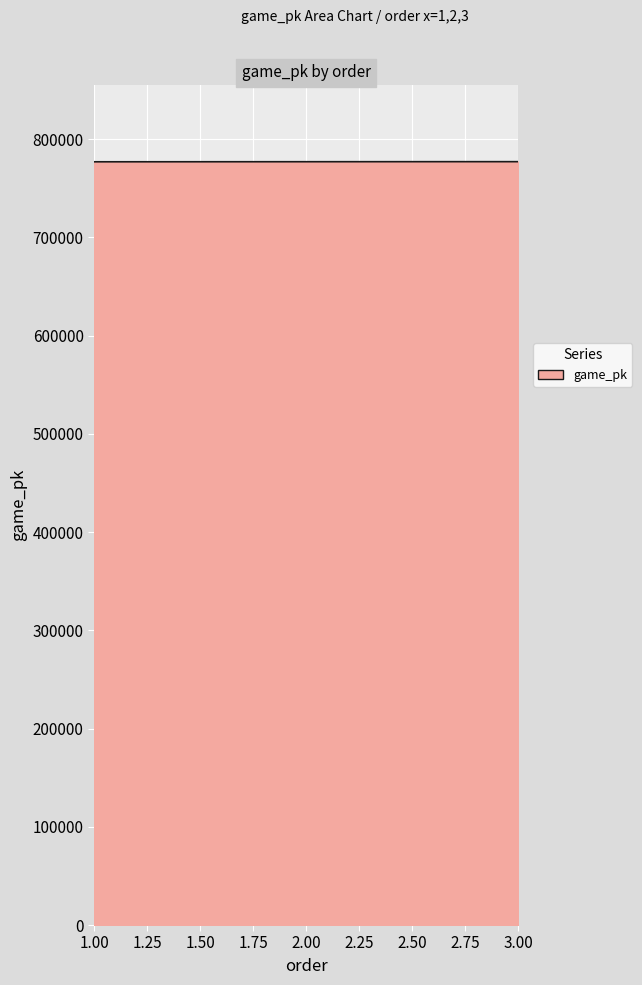

What is the smallest value displayed?

777018.0